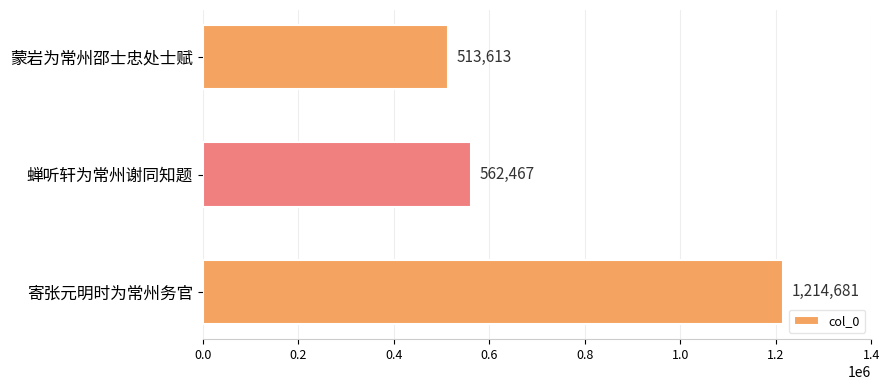

List the labels in order of value, smallest first.

蒙岩为常州邵士忠处士赋, 蝉听轩为常州谢同知题, 寄张元明时为常州务官